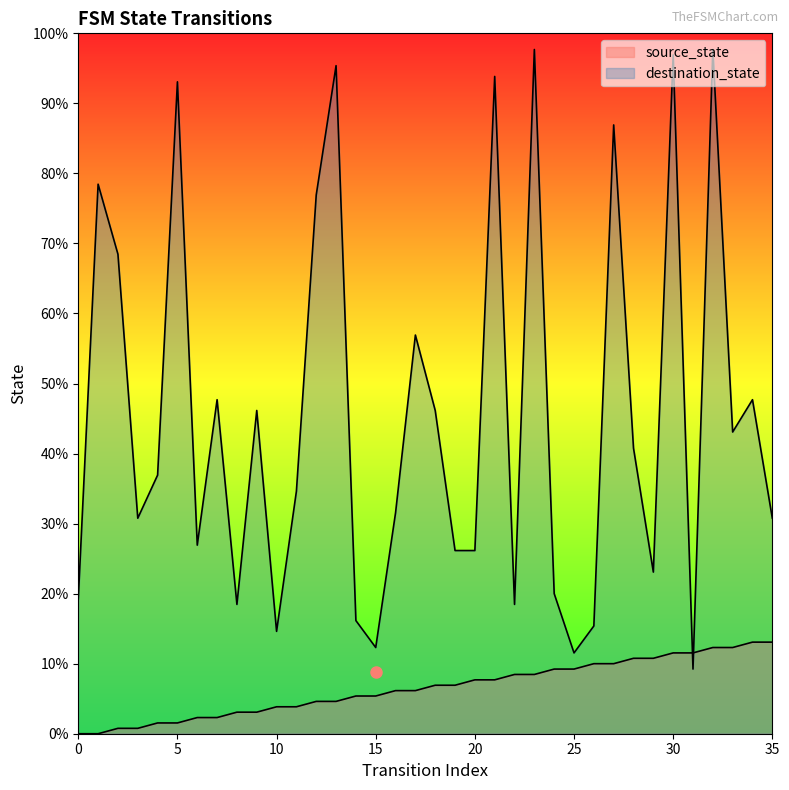

What is the difference between the destination_state values at 14 and 11?

24